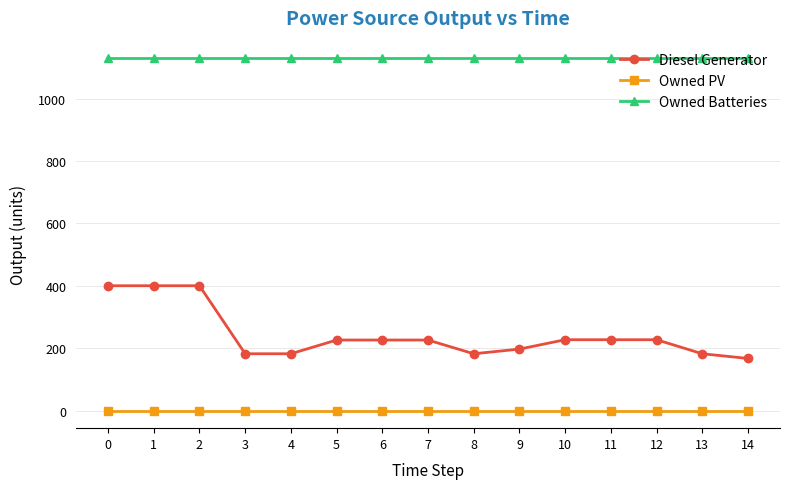

What are all the series names shown in the legend?

Diesel Generator, Owned PV, Owned Batteries